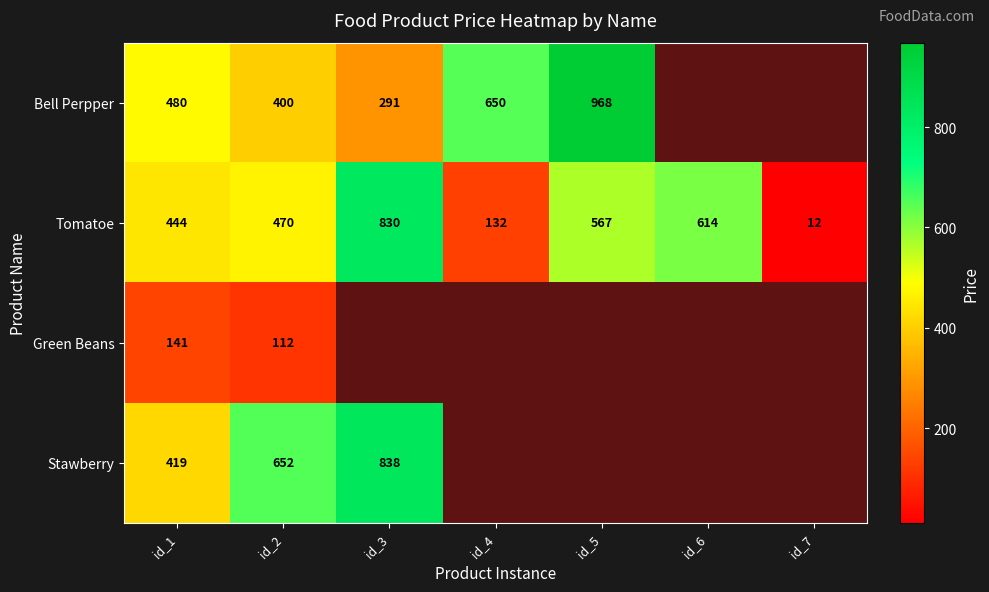

Where is Tomatoe nearest to the value 421?

id_1